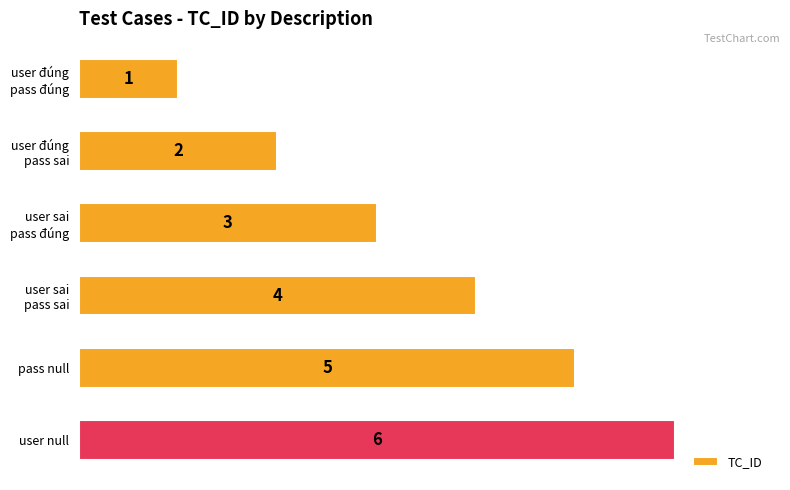

What is the greatest value displayed?

6